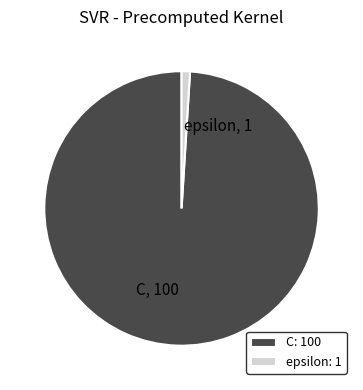

Combined, do C and epsilon account for over 50%?

Yes